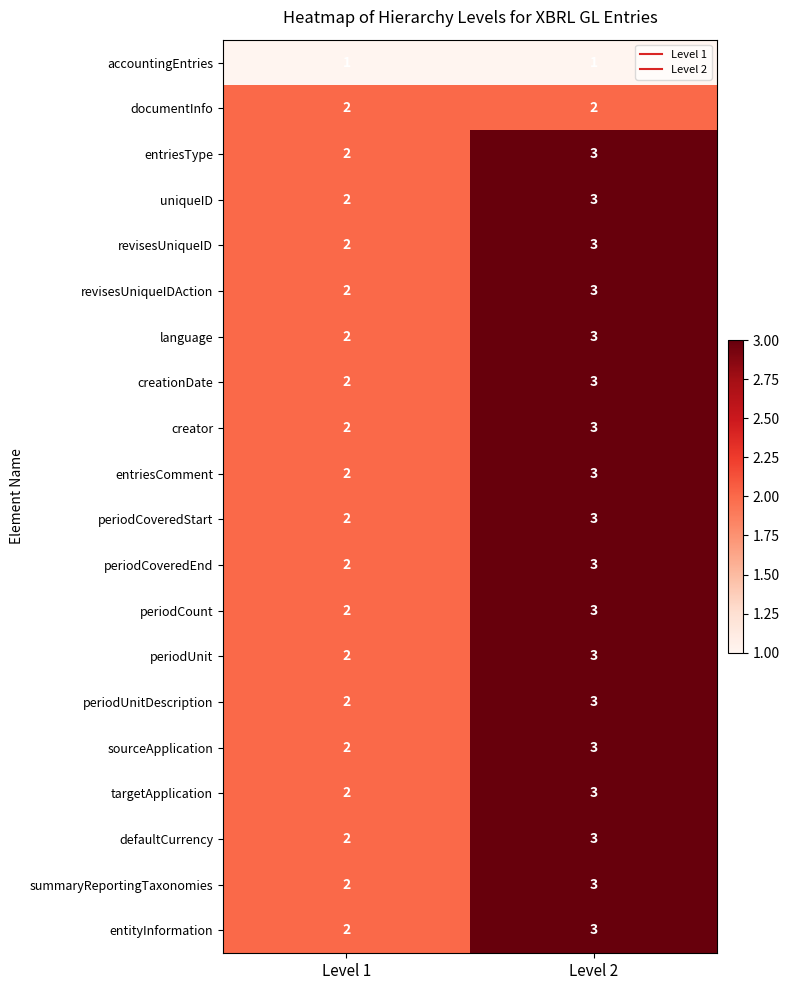

True or false: periodCount has a value of 3 at Level 2.

True